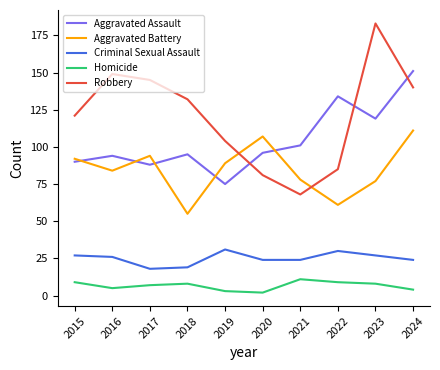

Reading left to right, extract all data points from this chart.

Aggravated Assault: 2015=90	2016=94	2017=88	2018=95	2019=75	2020=96	2021=101	2022=134	2023=119	2024=151
Aggravated Battery: 2015=92	2016=84	2017=94	2018=55	2019=89	2020=107	2021=78	2022=61	2023=77	2024=111
Criminal Sexual Assault: 2015=27	2016=26	2017=18	2018=19	2019=31	2020=24	2021=24	2022=30	2023=27	2024=24
Homicide: 2015=9	2016=5	2017=7	2018=8	2019=3	2020=2	2021=11	2022=9	2023=8	2024=4
Robbery: 2015=121	2016=149	2017=145	2018=132	2019=104	2020=81	2021=68	2022=85	2023=183	2024=140